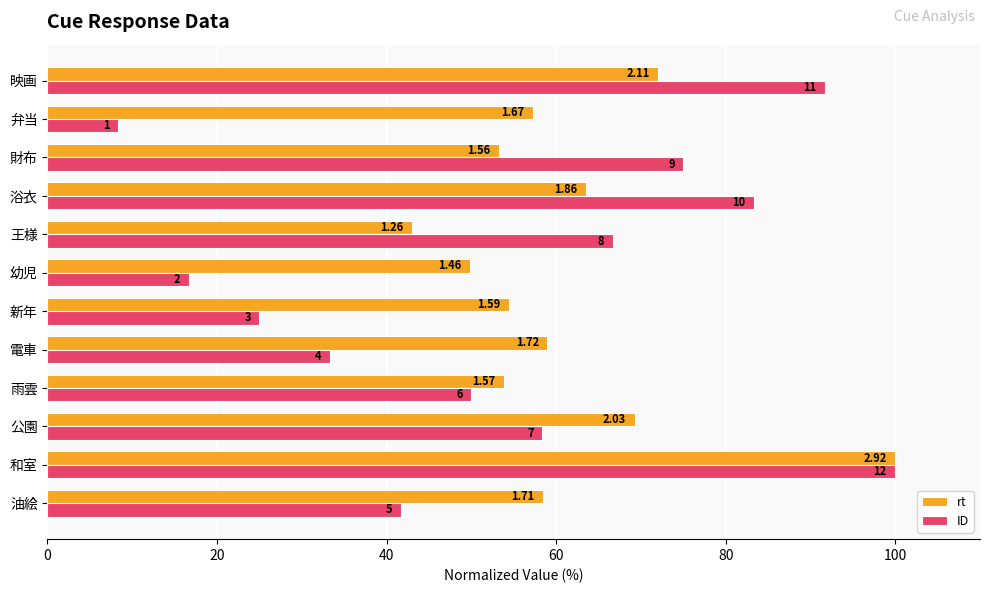

What are all the series names shown in the legend?

rt, ID